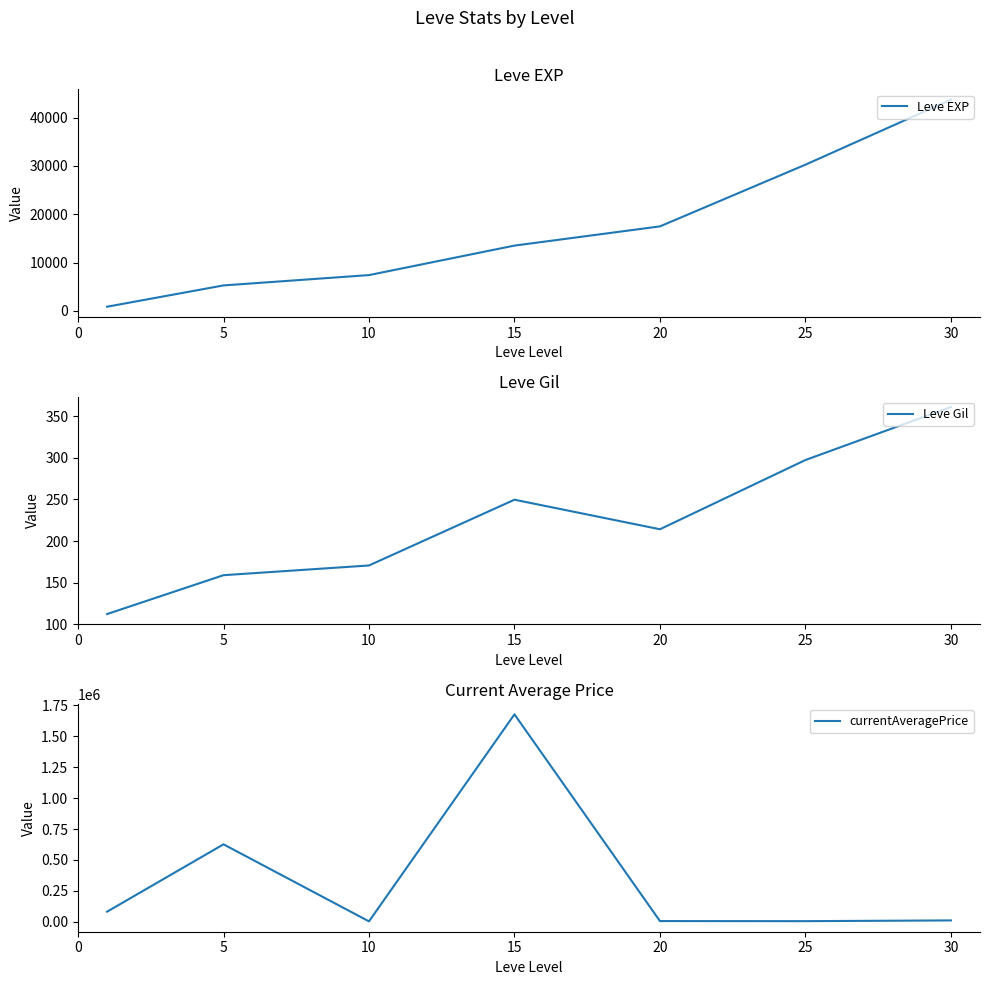

What is the sum of the Leve EXP values at 5 and 20?

22748.3